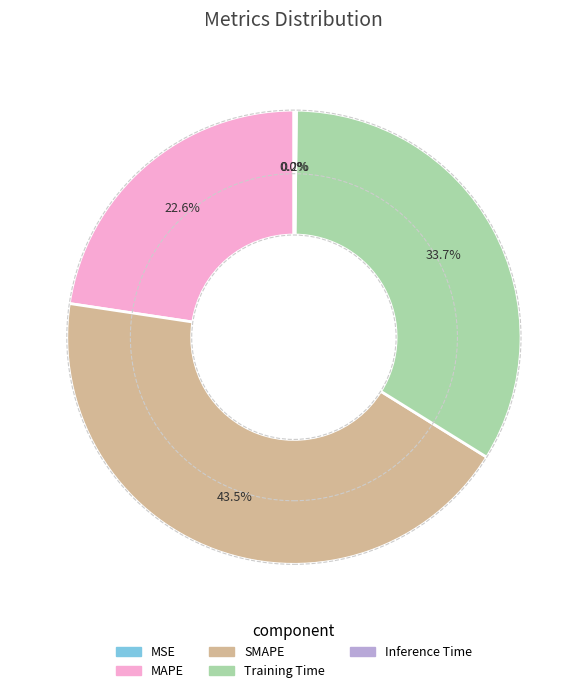

True or false: MAPE accounts for 23% of the total.

True